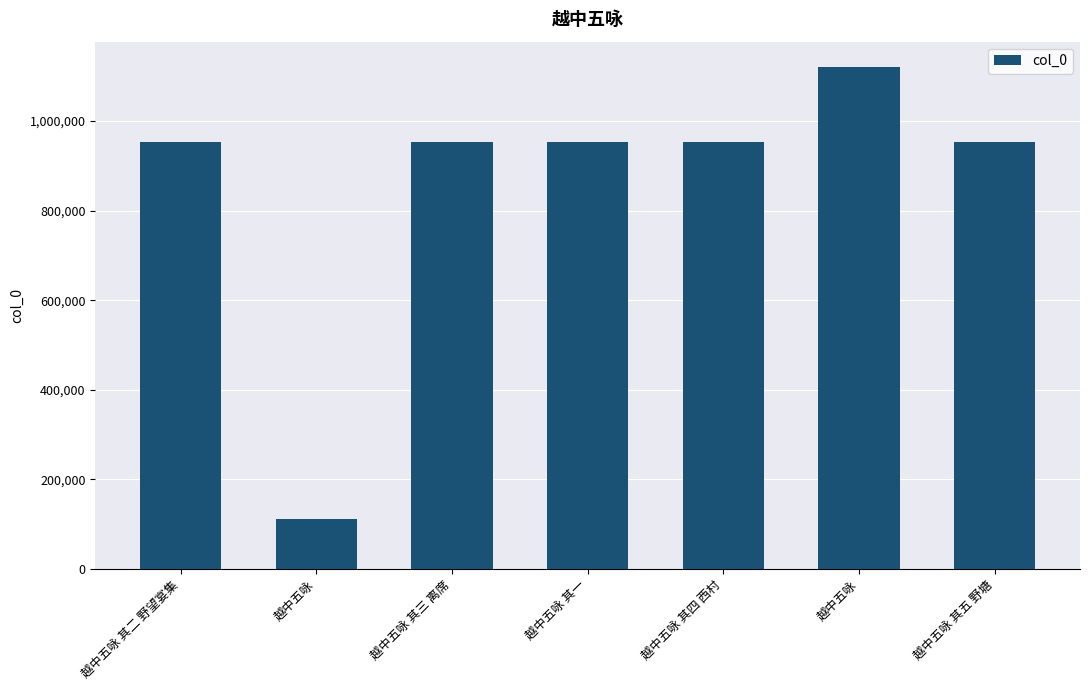

Does the chart contain any negative values?

No